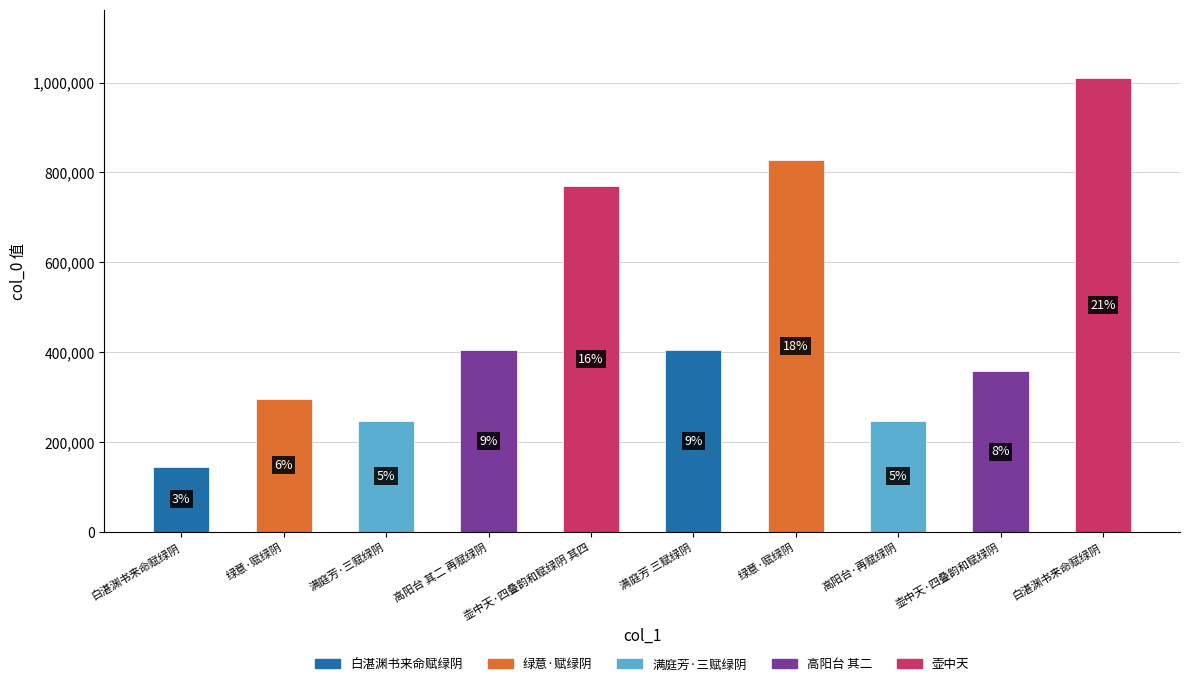

Reading left to right, transcribe all the data shown in this chart.

白湛渊书来命赋绿阴=145260	绿意·赋绿阴=296302	满庭芳·三赋绿阴=247215	高阳台 其二 再赋绿阴=403647	壶中天·四叠韵和赋绿阴 其四=769094	满庭芳 三赋绿阴=403648	绿意·赋绿阴=826746	高阳台·再赋绿阴=247217	壶中天·四叠韵和赋绿阴=357313	白湛渊书来命赋绿阴=1010493